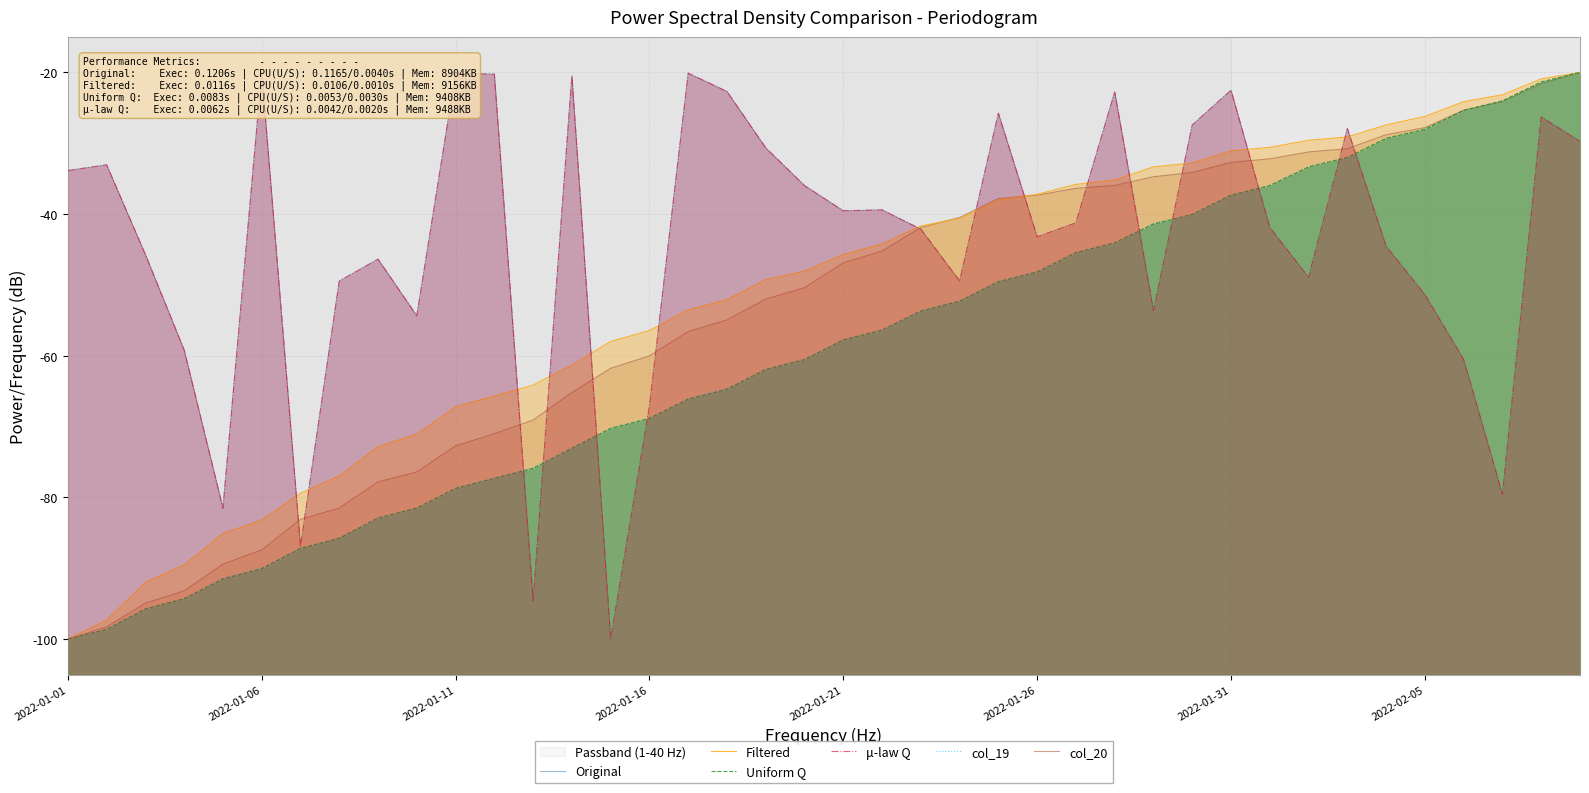

True or false: μ-law Q has a value of -26.1 at 31.

False